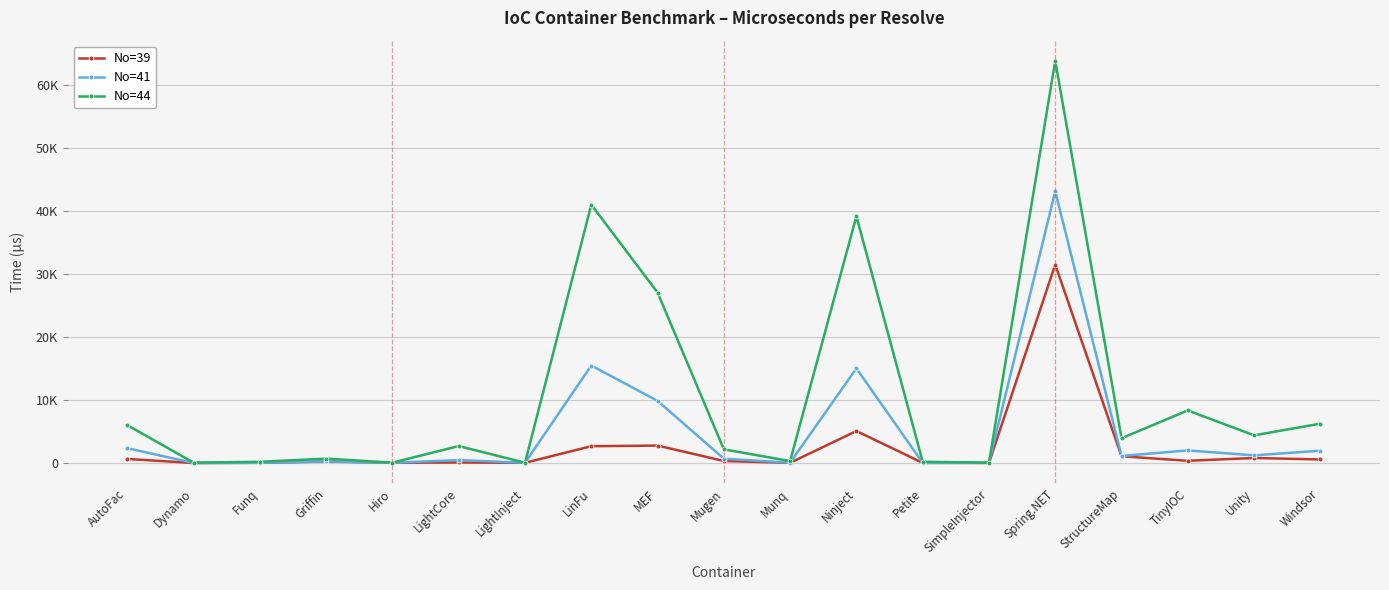

At which label is No=41 closest to 21634?

LinFu